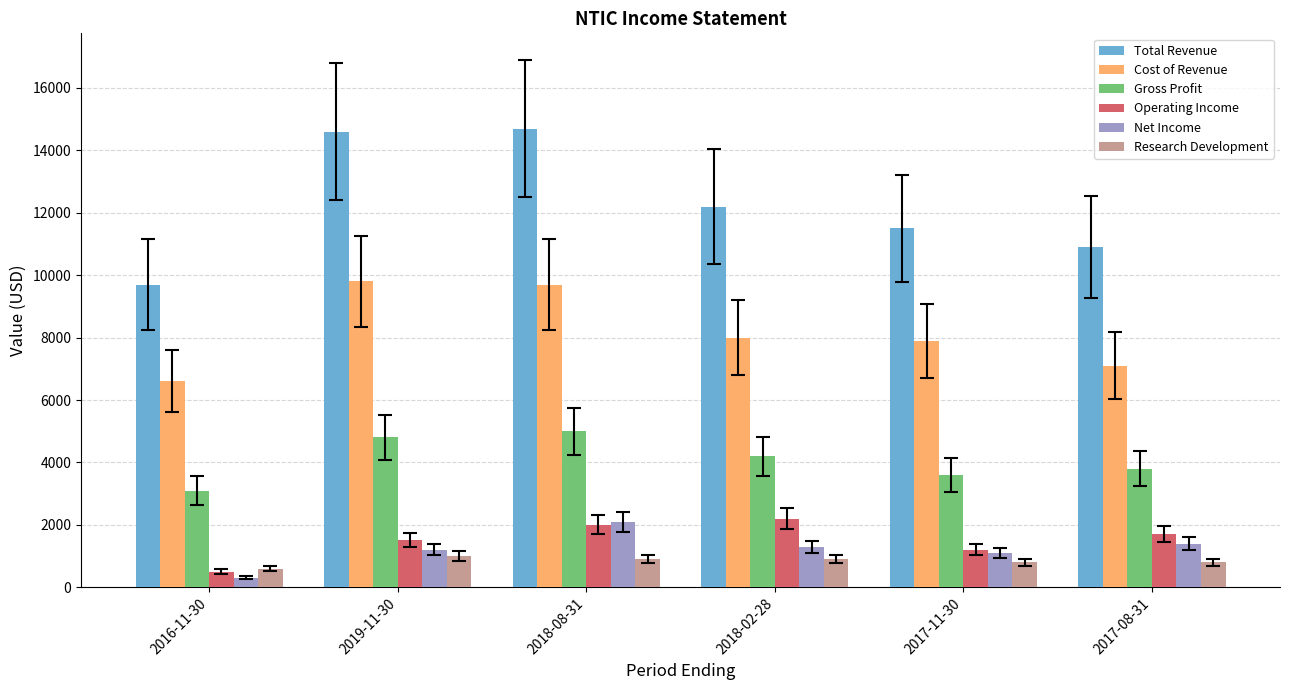

Reading right to left, list all the values displayed in this chart.

Total Revenue: 2017-08-31=10900	2017-11-30=11500	2018-02-28=12200	2018-08-31=14700	2019-11-30=14600	2016-11-30=9700
Cost of Revenue: 2017-08-31=7100	2017-11-30=7900	2018-02-28=8000	2018-08-31=9700	2019-11-30=9800	2016-11-30=6600
Gross Profit: 2017-08-31=3800	2017-11-30=3600	2018-02-28=4200	2018-08-31=5000	2019-11-30=4800	2016-11-30=3100
Operating Income: 2017-08-31=1700	2017-11-30=1200	2018-02-28=2200	2018-08-31=2000	2019-11-30=1500	2016-11-30=500
Net Income: 2017-08-31=1400	2017-11-30=1100	2018-02-28=1300	2018-08-31=2100	2019-11-30=1200	2016-11-30=300
Research Development: 2017-08-31=800	2017-11-30=800	2018-02-28=900	2018-08-31=900	2019-11-30=1000	2016-11-30=600